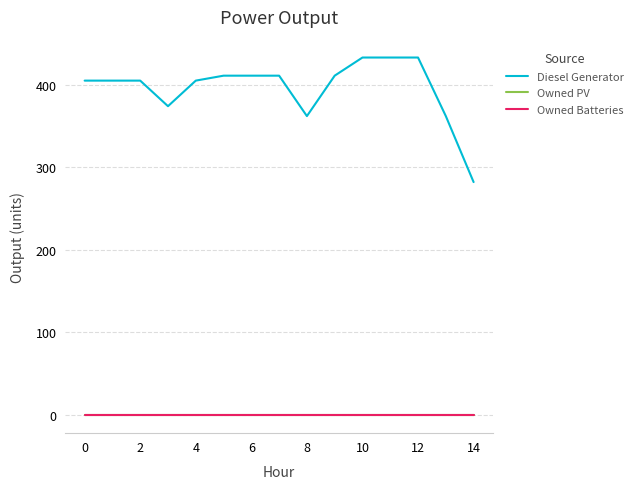

True or false: Owned Batteries and Diesel Generator cross at least once.

False